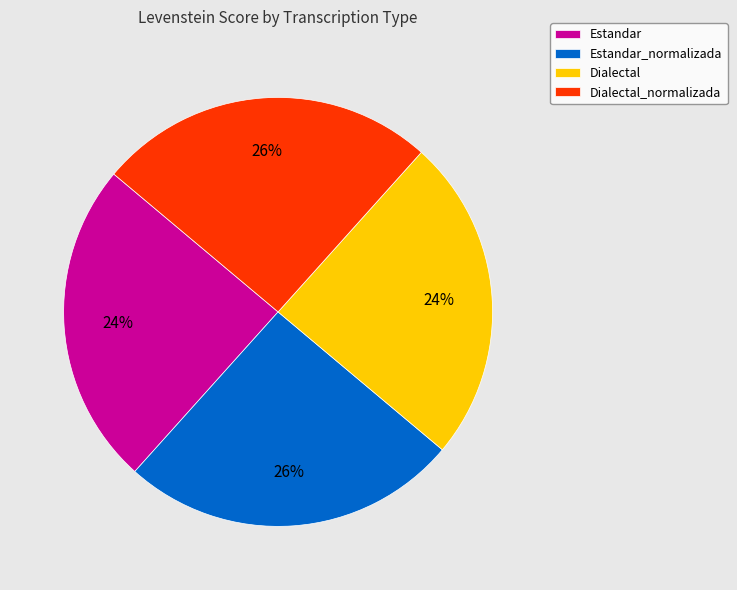

Is there a majority slice in this chart?

No